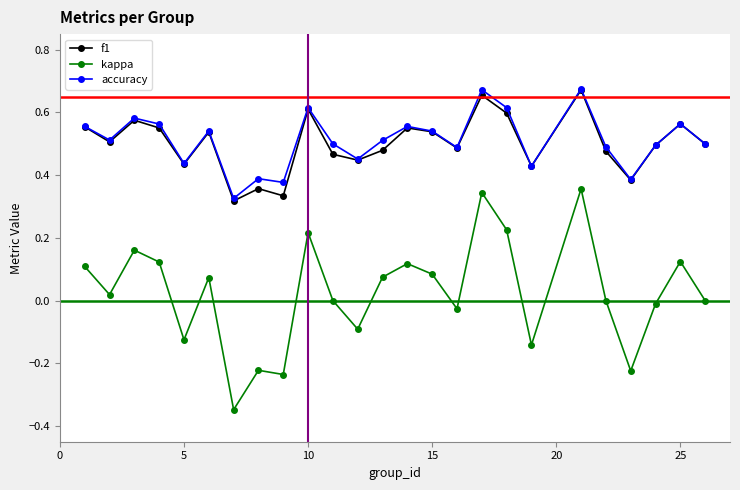

True or false: accuracy and kappa cross at least once.

False